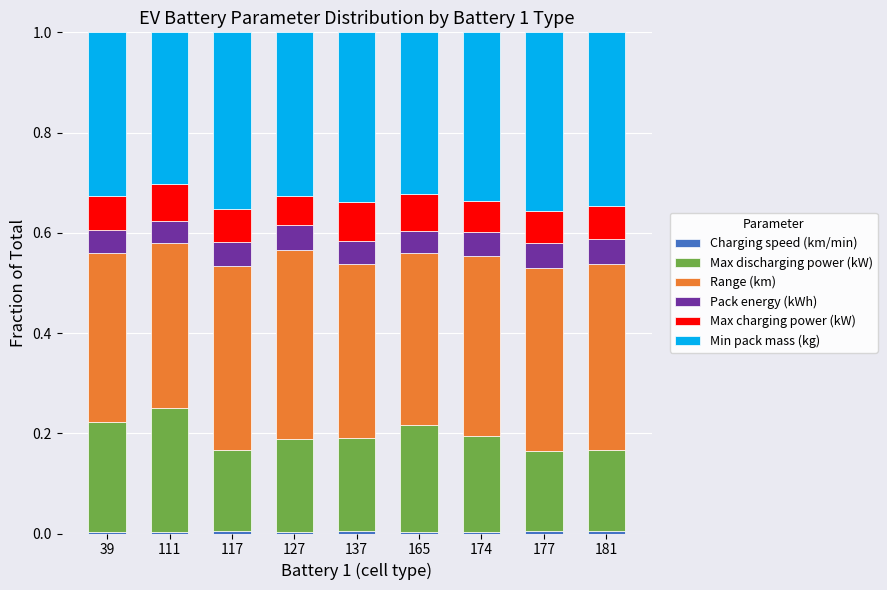

How many series are shown in this chart?

6